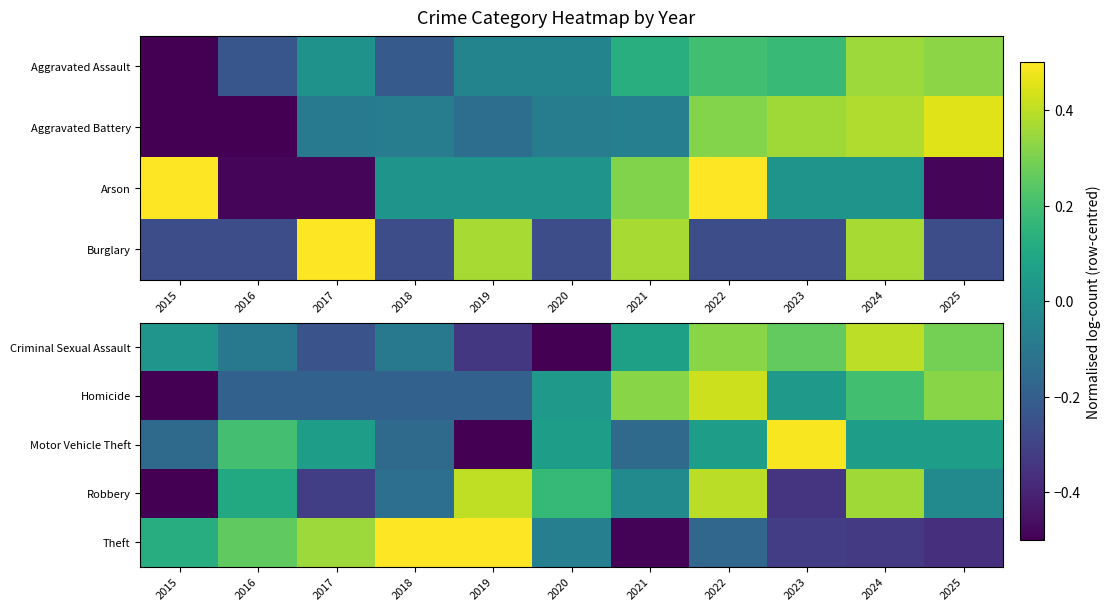

What is the greatest value displayed?

0.5